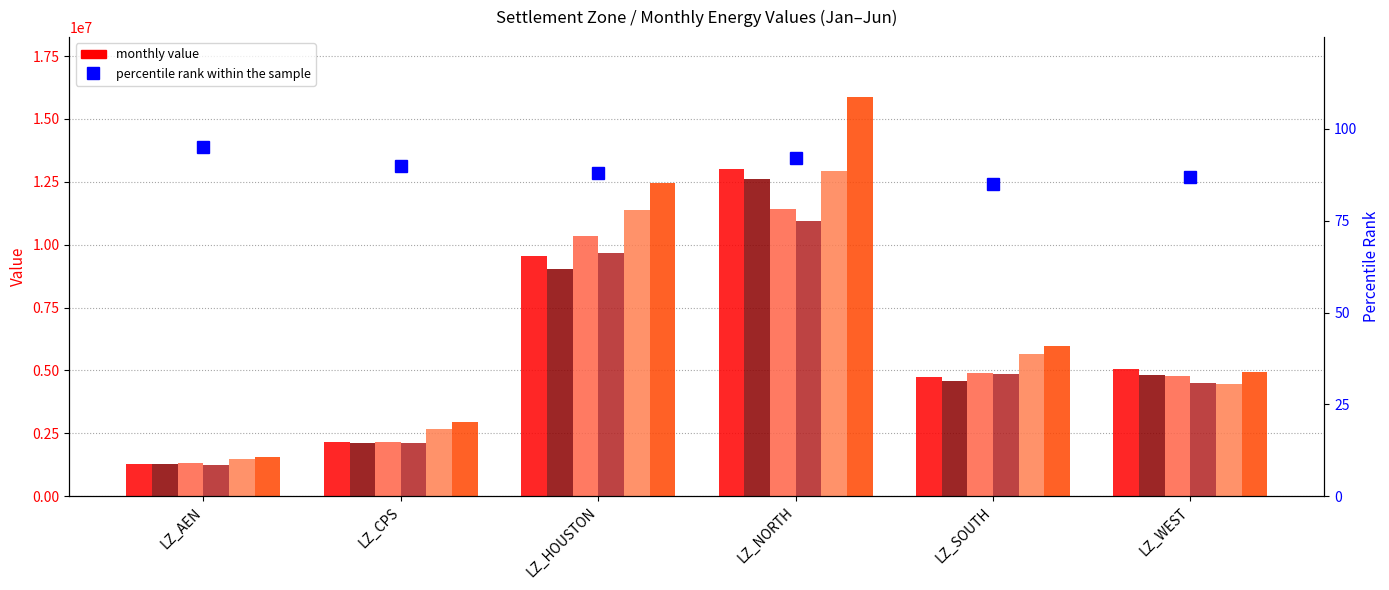

Which series has the largest range (max minus min)?

Jun